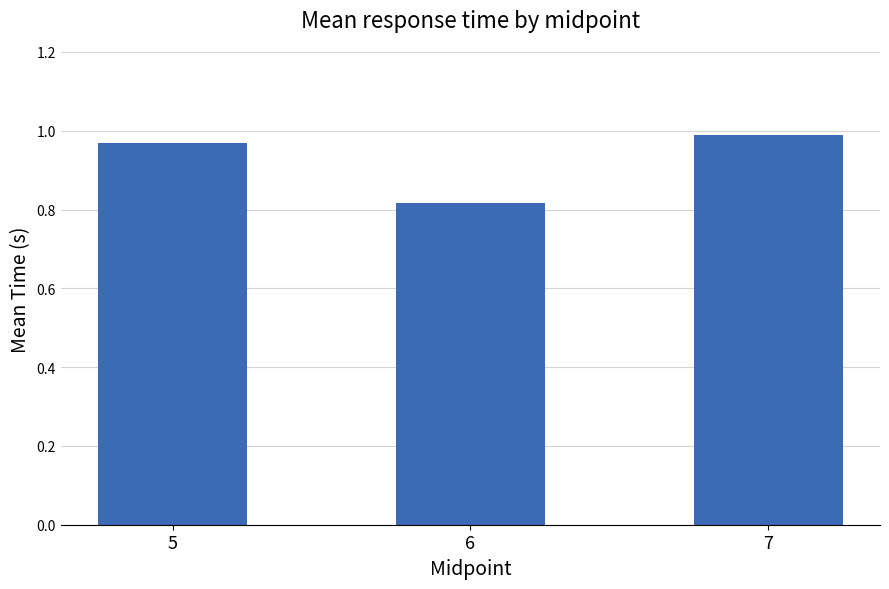

What is the difference between the second highest and minimum values?

0.2